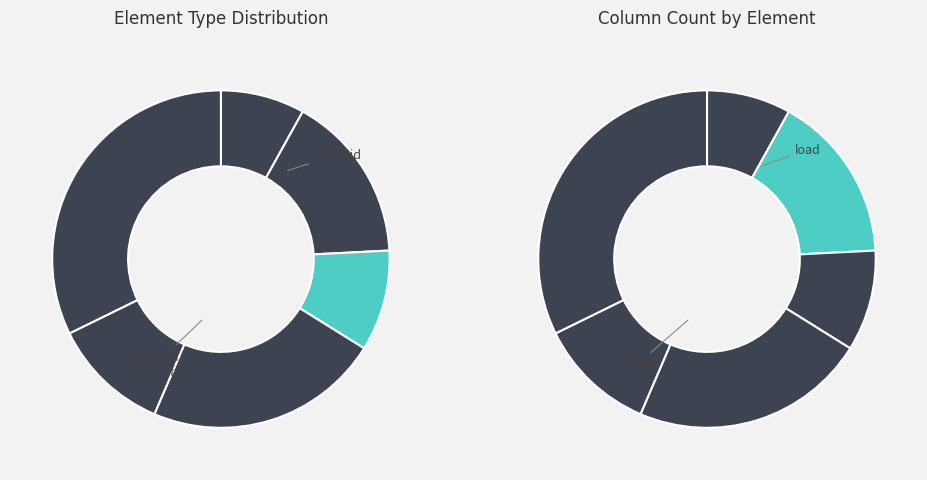

To the nearest percent, what percentage of the pie is trafo?

11%